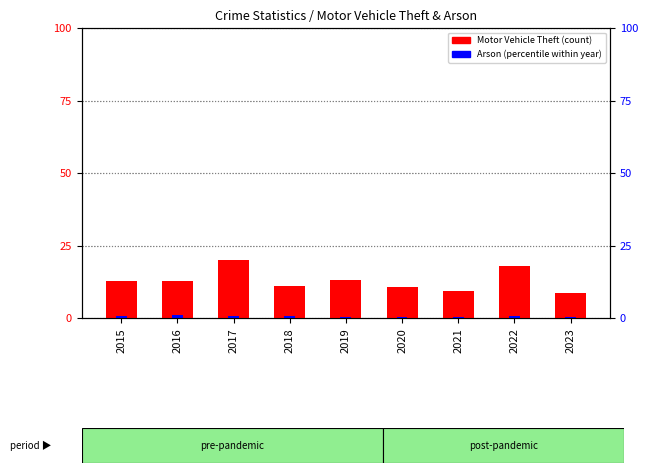

At which label does Arson (normalized) reach its peak?

2016